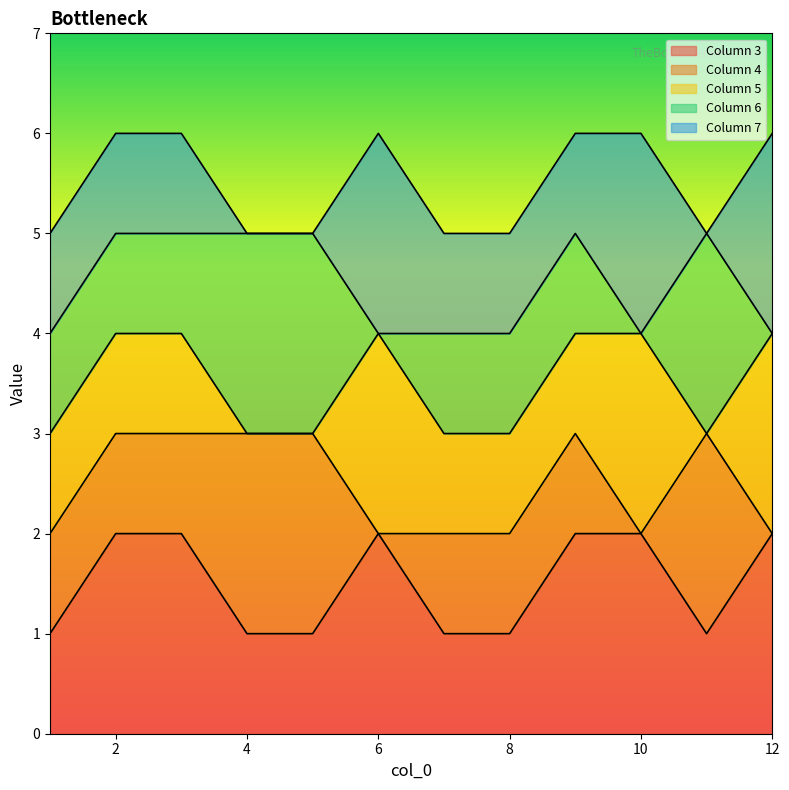

What is the sum of all Column 4 values?

30